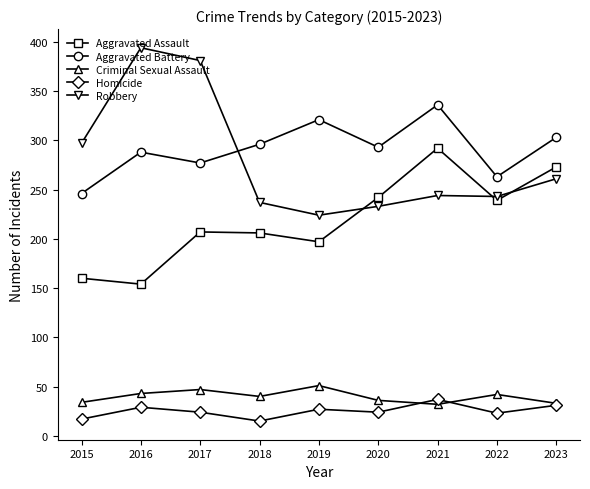

Is the value of Robbery at 2017 greater than the value of Aggravated Battery at 2019?

Yes